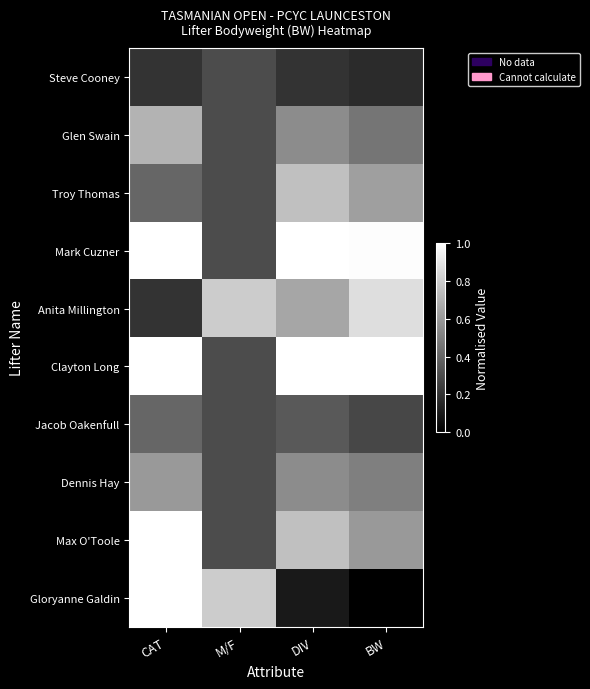

Which category has the lowest value across all series?

BW